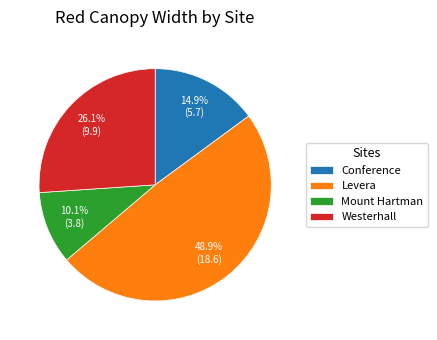

True or false: Levera accounts for 38% of the total.

False